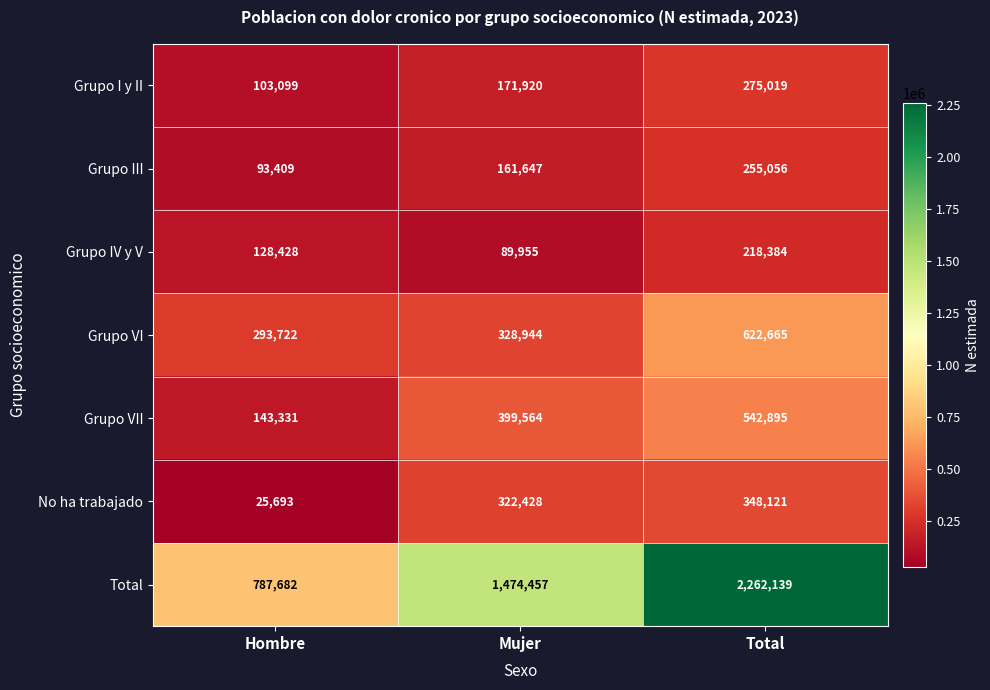

How many categories are shown in the chart?

3